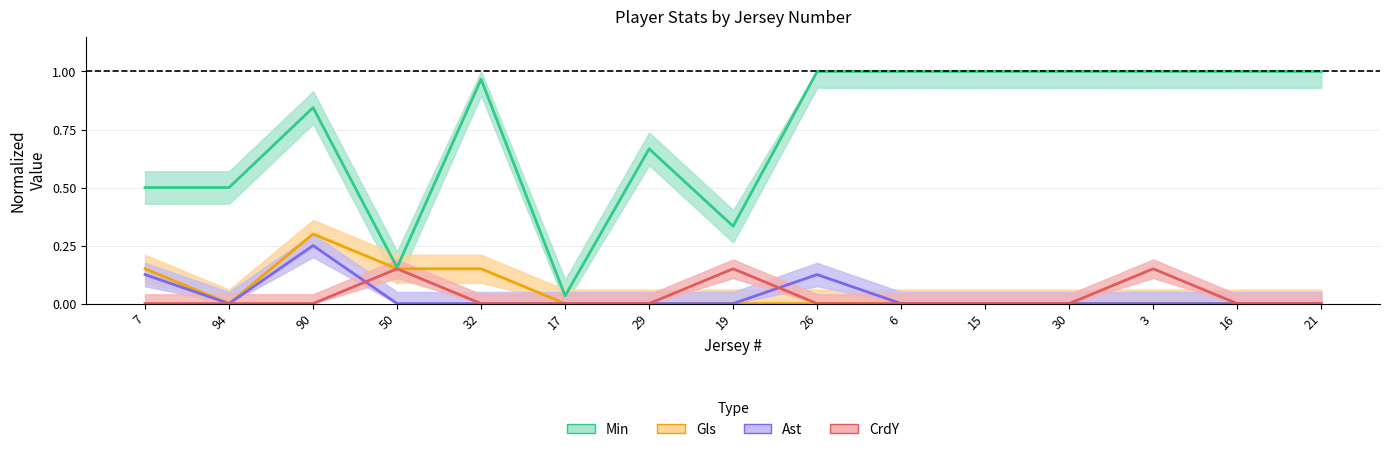

What is the label of the 4th point from the left?

50